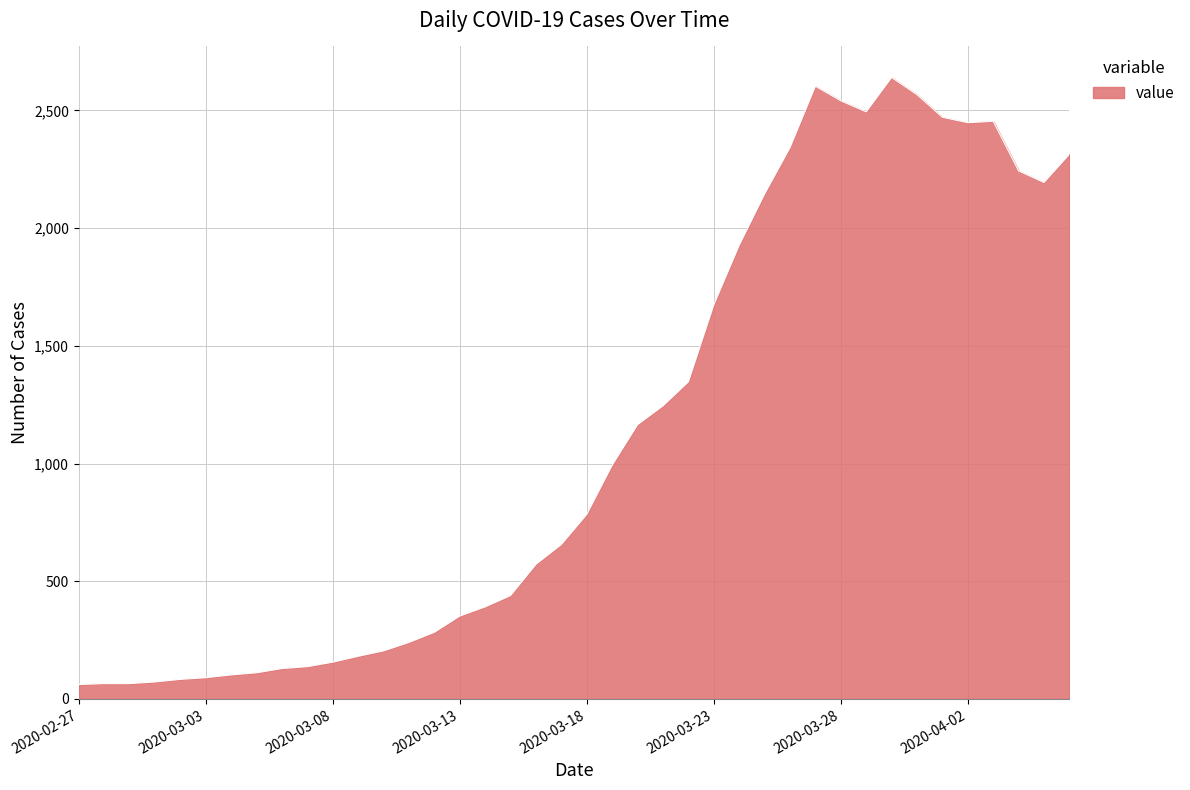

What is the smallest value displayed?

61